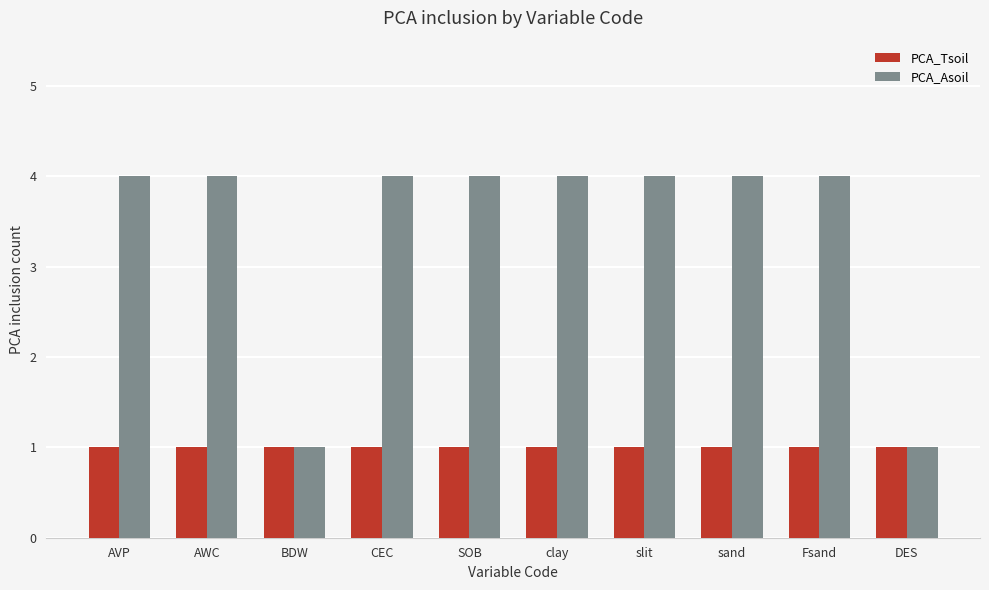

What position from the left is slit?

7